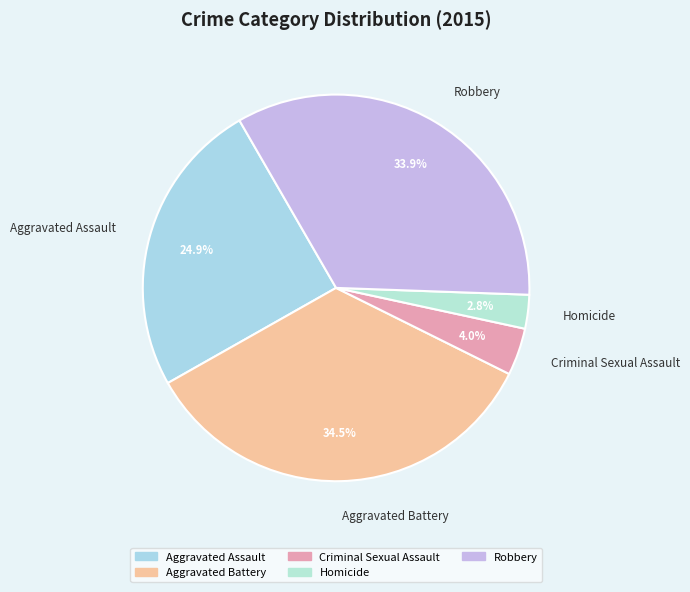

How many segments does this pie chart have?

5